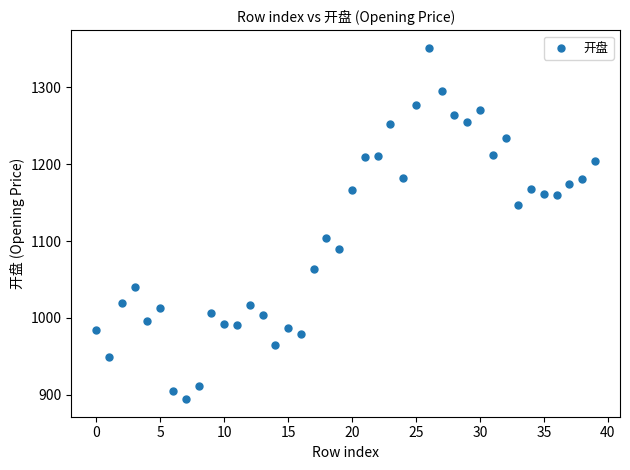

What Y value in the scatter plot is closest to 1122?

1103.5